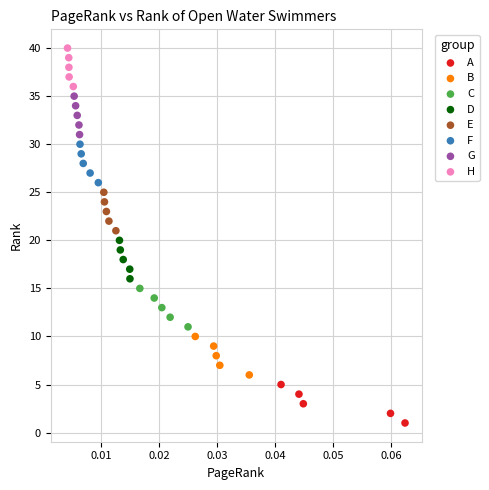

Which series contains the highest Y value?

H